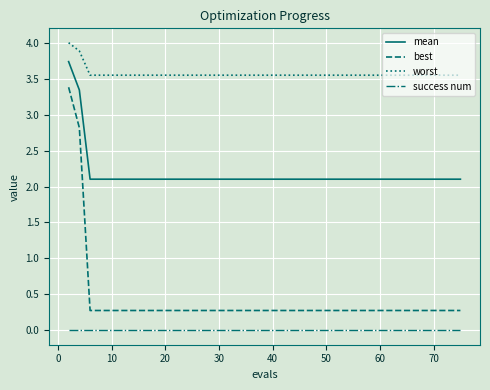

How many lines are shown in the chart?

4